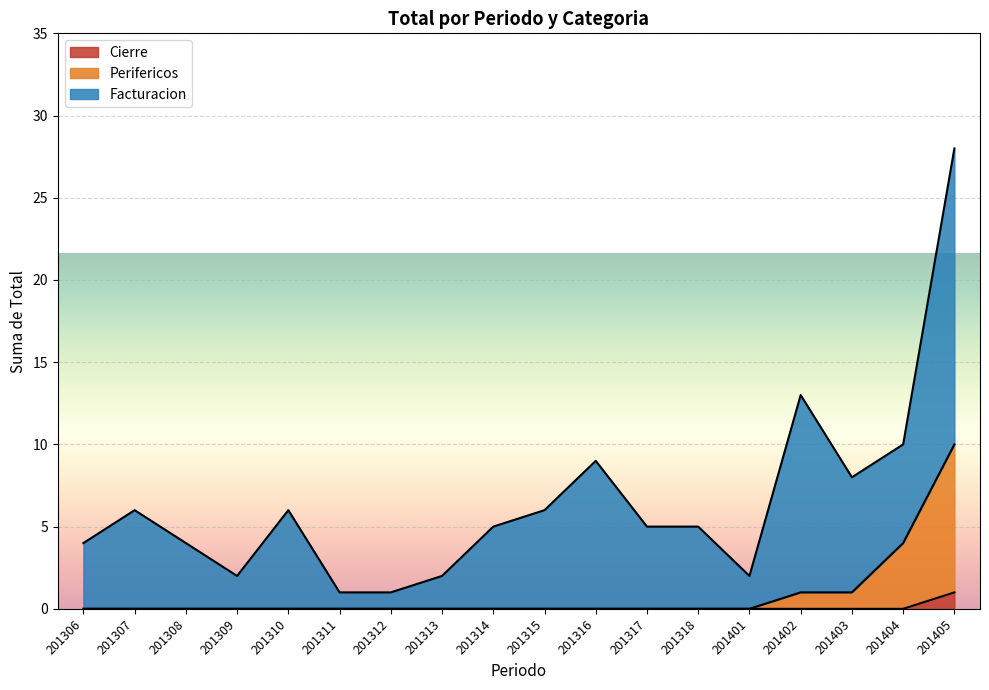

What is the highest value of the Cierre series?

1